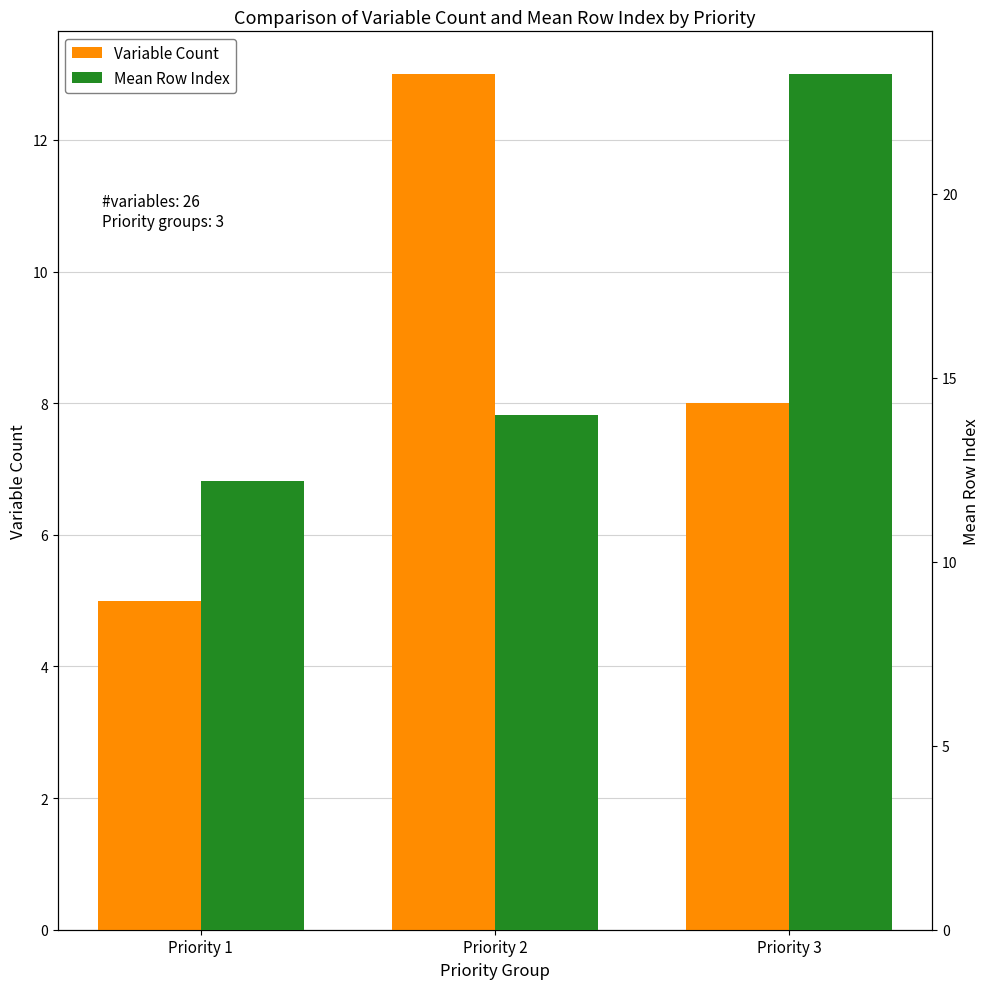

The Variable Count series shows 21.5 at Priority 2. True or false?

False